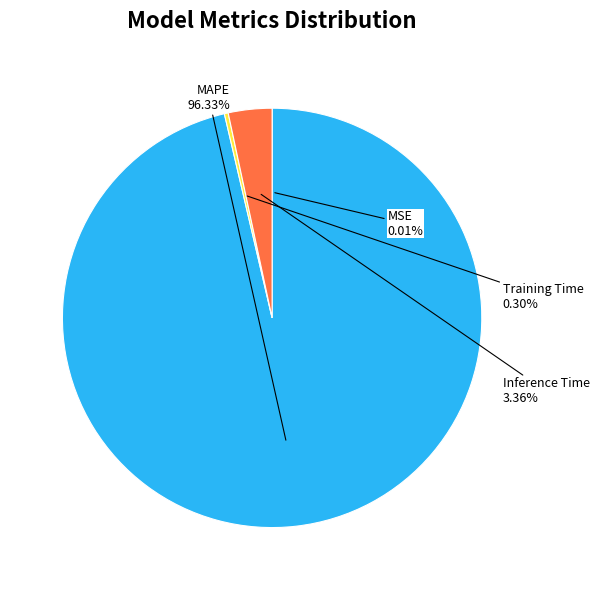

Is it true that MAPE is 96% of the pie?

True